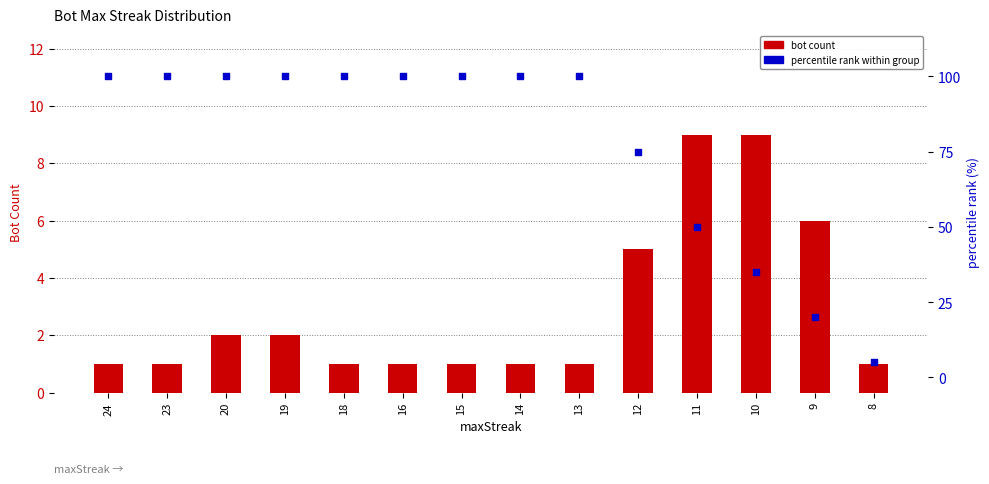

Which series reaches the minimum Y coordinate?

bot count